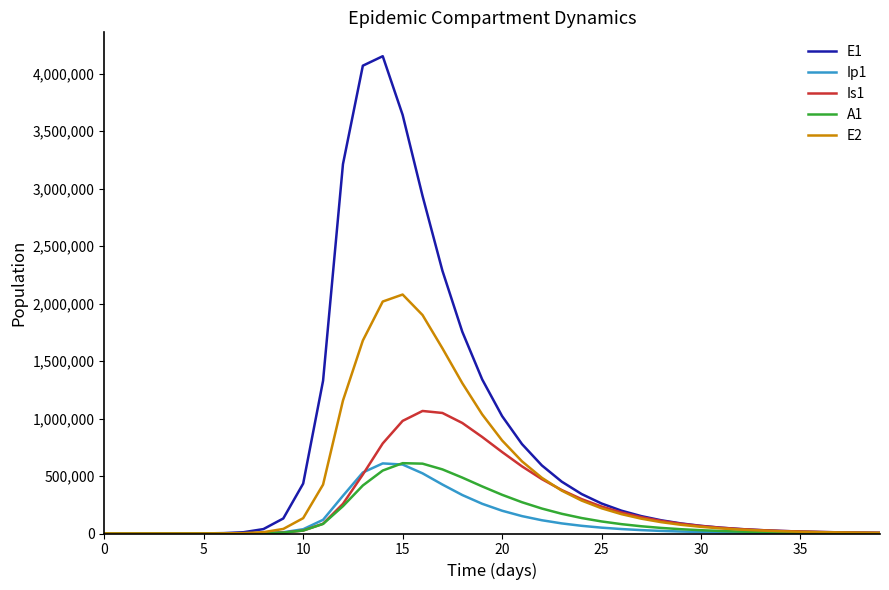

Which series has the largest total across all categories?

E1